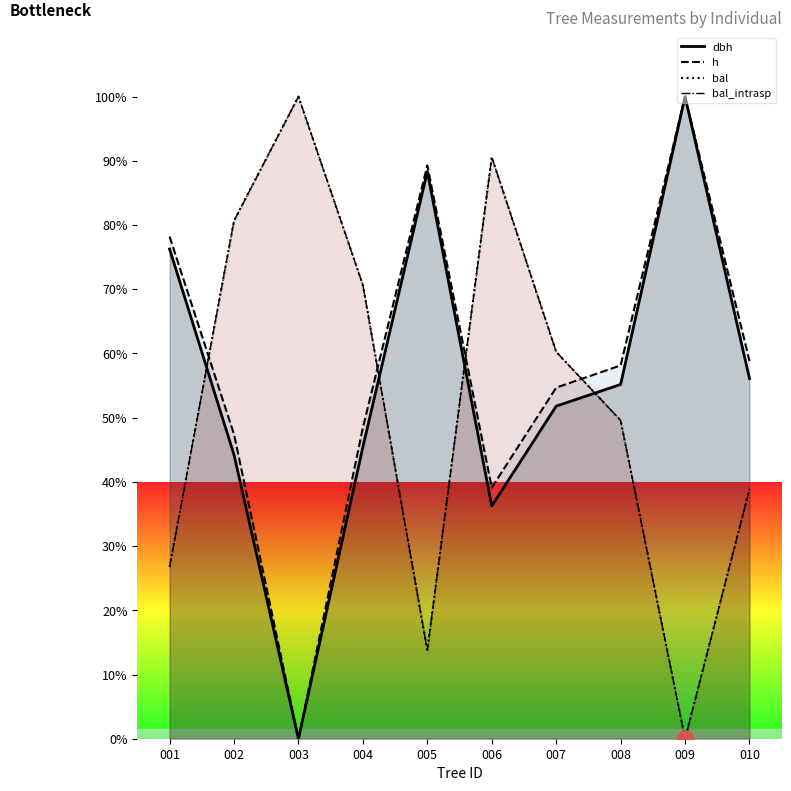

Reading left to right, transcribe all the data shown in this chart.

dbh: 76.3	44.2	0.0	45.4	88.3	36.2	51.8	55.2	100.0	56.1
h: 78.2	47.4	0.0	48.4	89.3	39.1	54.7	58.1	100.0	58.8
bal: 26.8	80.7	100.0	70.6	13.8	90.6	60.3	49.6	0.0	38.9
bal_intrasp: 26.8	80.7	100.0	70.6	13.8	90.6	60.3	49.6	0.0	38.9